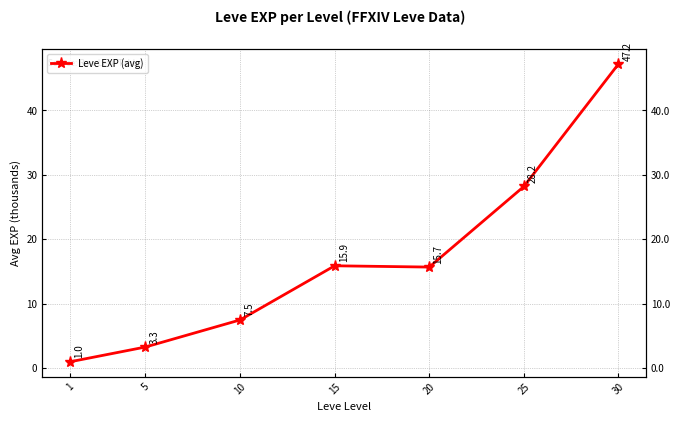

Which label corresponds to the largest value in the chart?

30